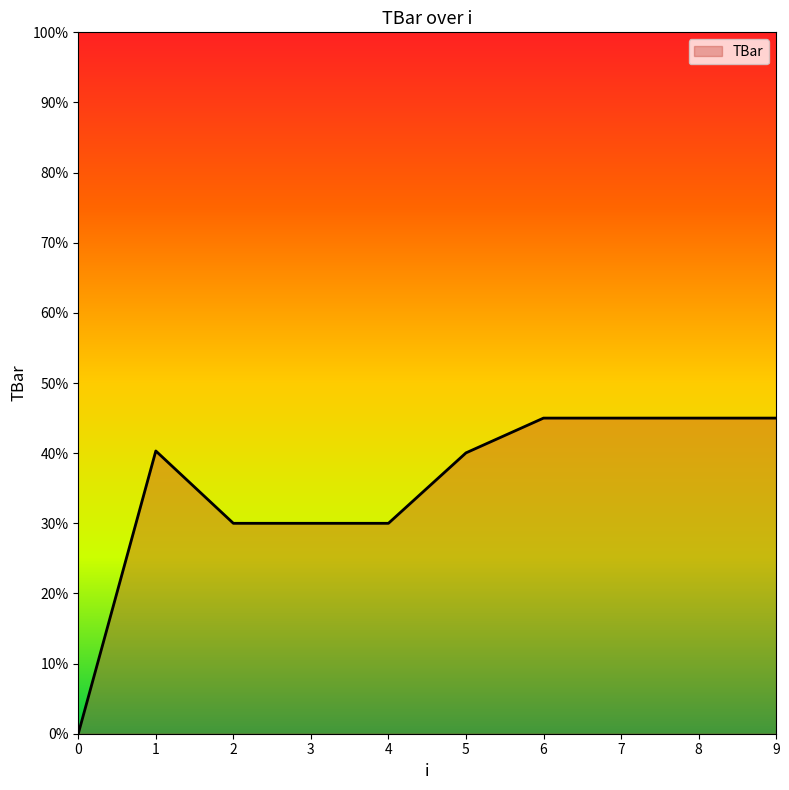

What is the approximate value at 6?

45.0